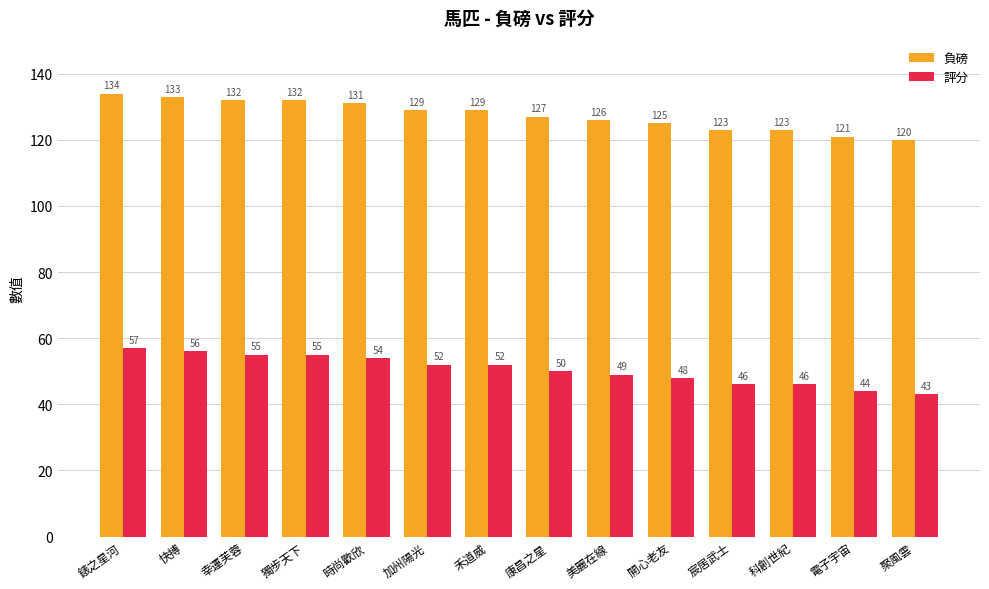

What is the maximum value for 負磅?

134